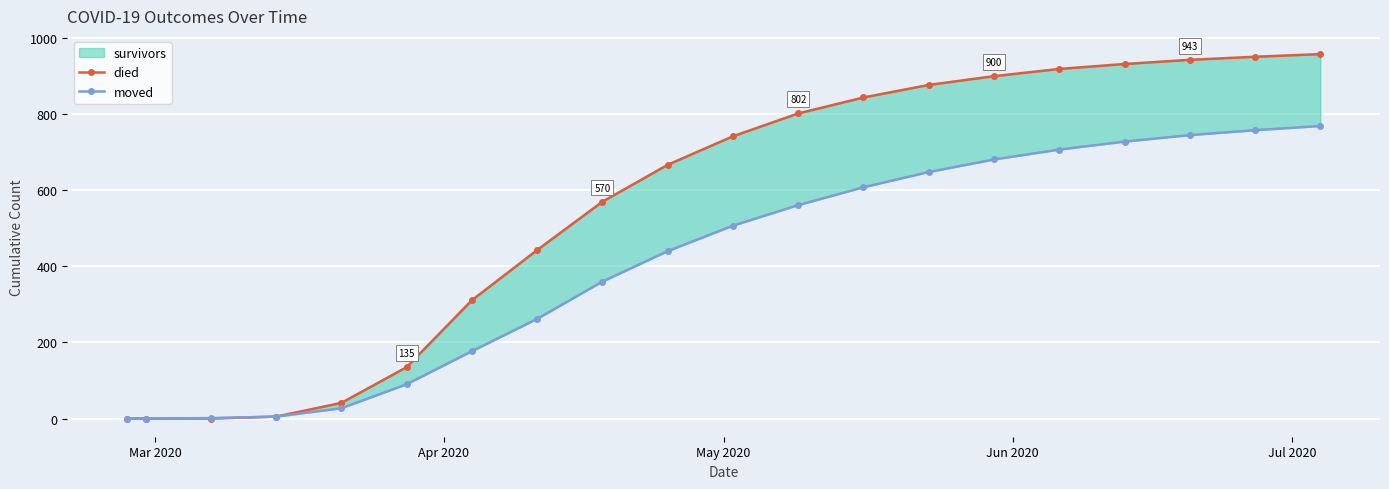

How many lines are shown in the chart?

2